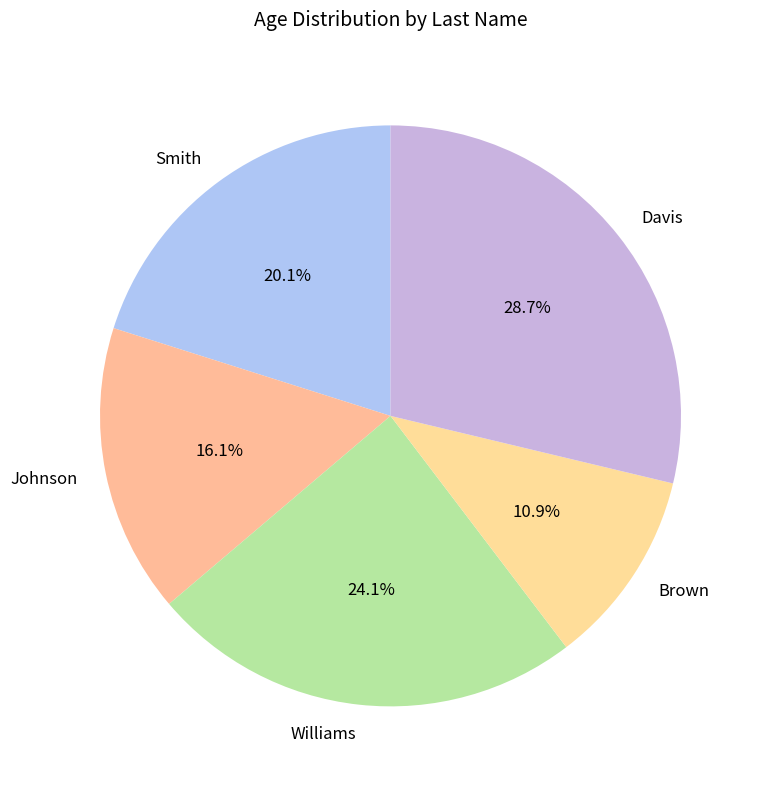

Which category has the smallest portion of the pie?

Brown